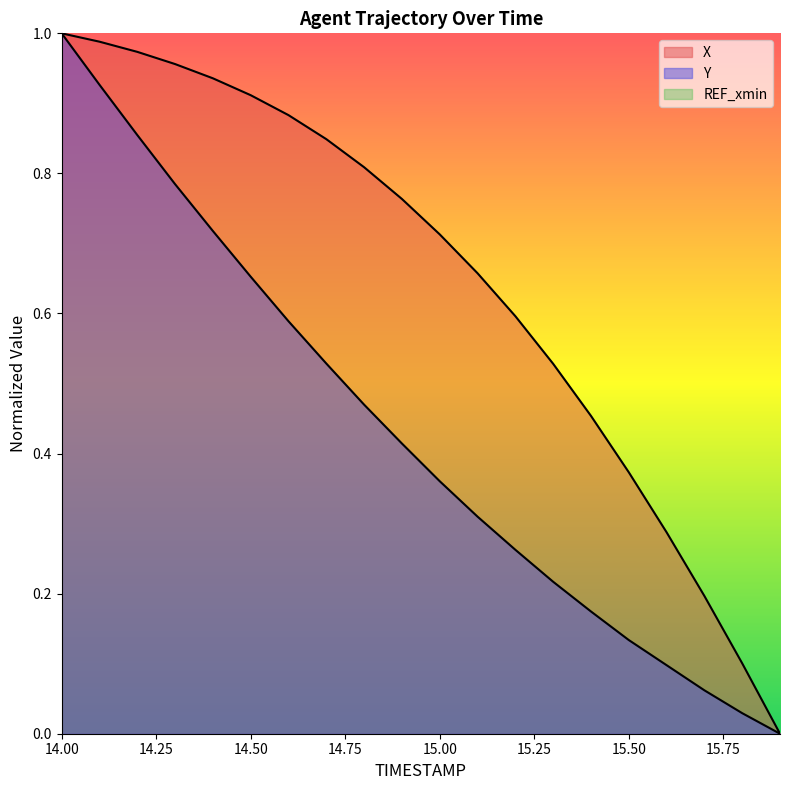

At which category is the sum across all series the highest?

14.0